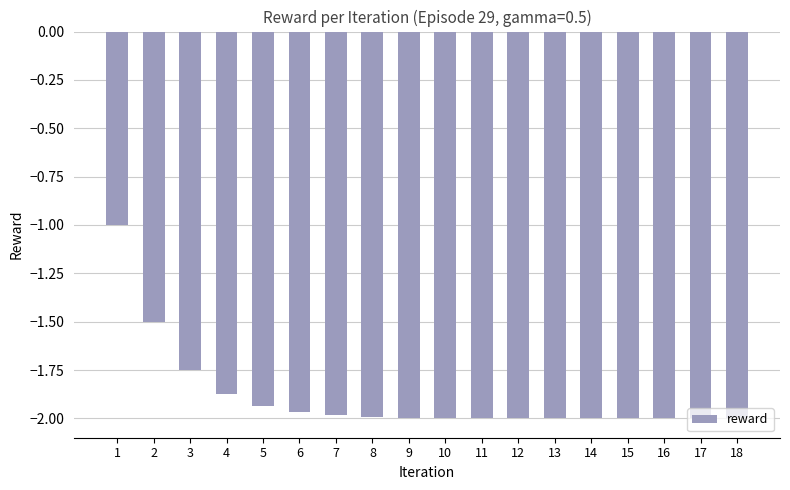

What is the difference between the maximum and second lowest values?

1.0